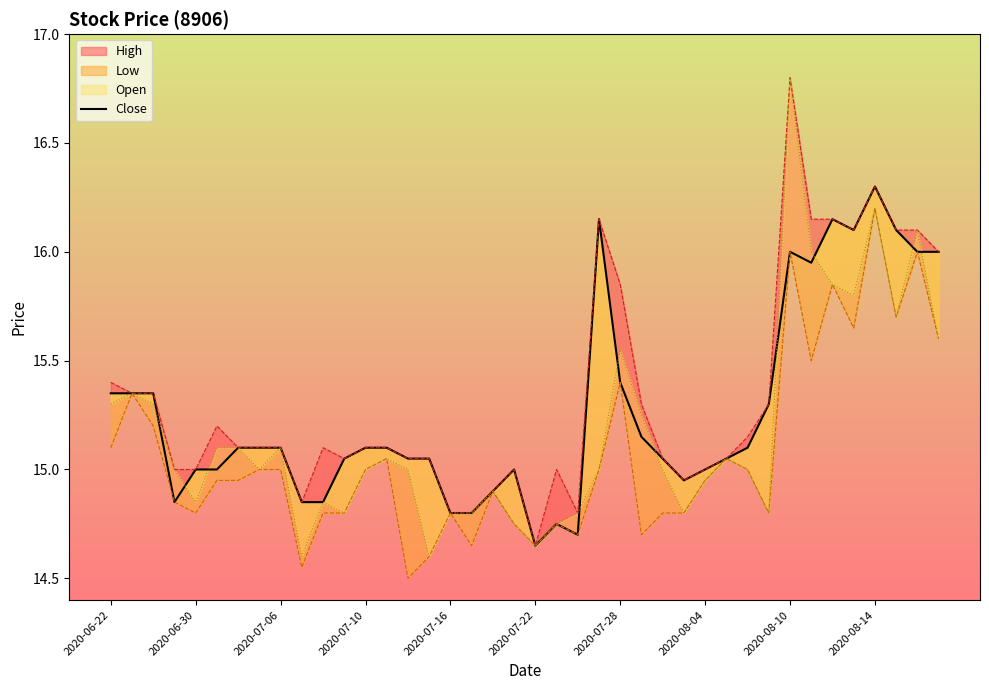

Where is the first local maximum?

19